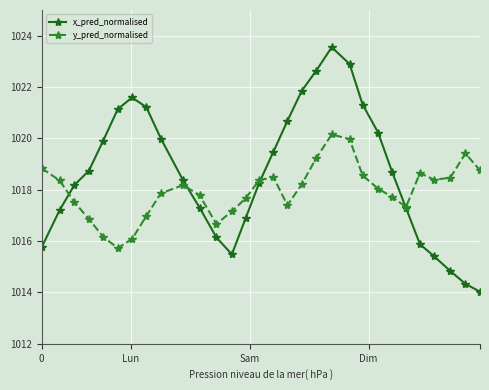

What is the lowest value of the x_pred_normalised series?

1014.0